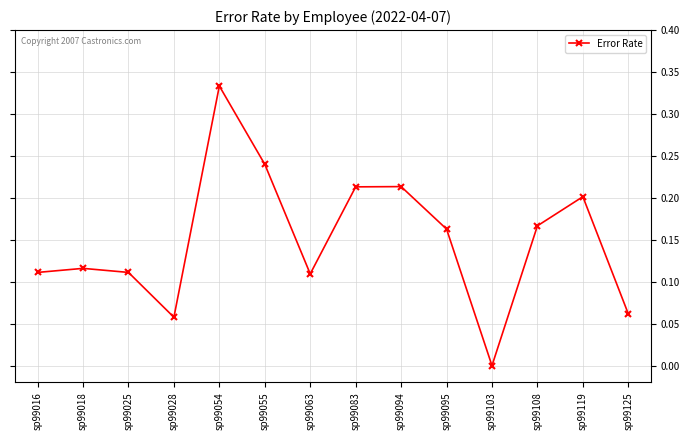

The chart shows a value of 0.1 at sp99108. True or false?

False